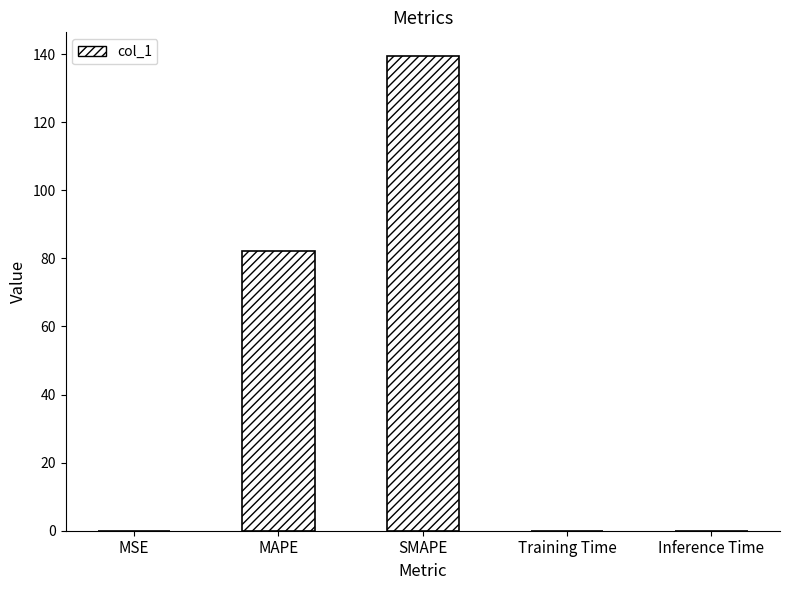

What is the change in value from MSE to SMAPE?

+139.4